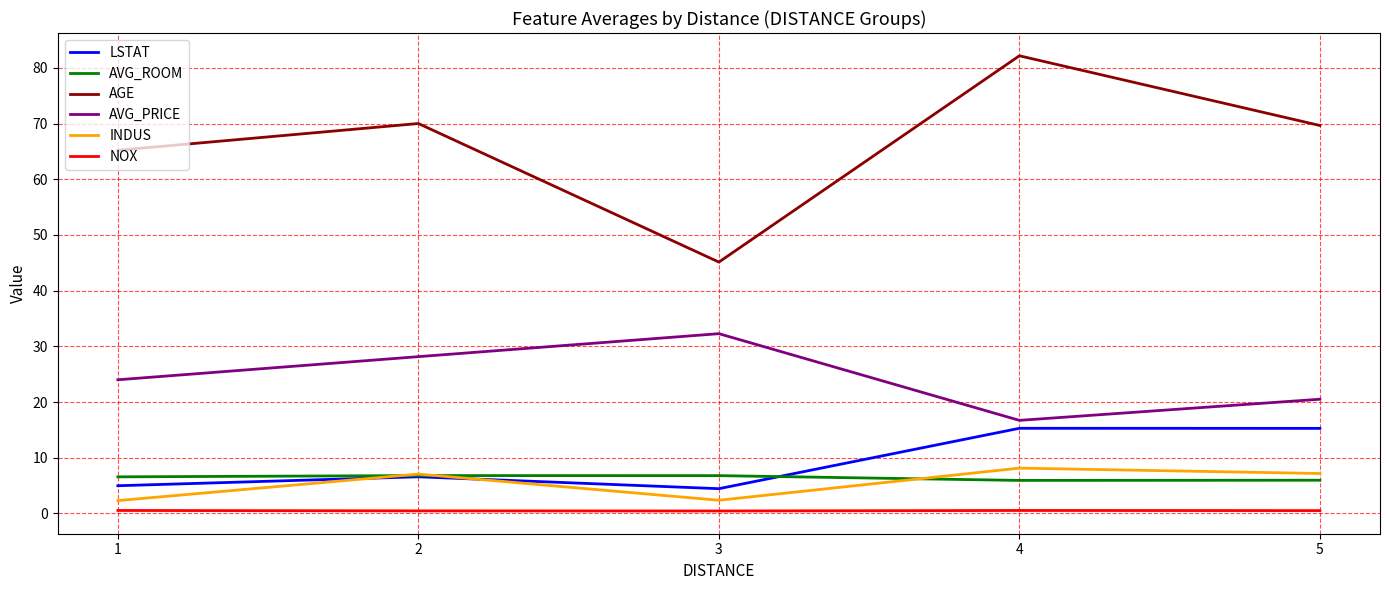

How many distinct data groups are displayed?

6